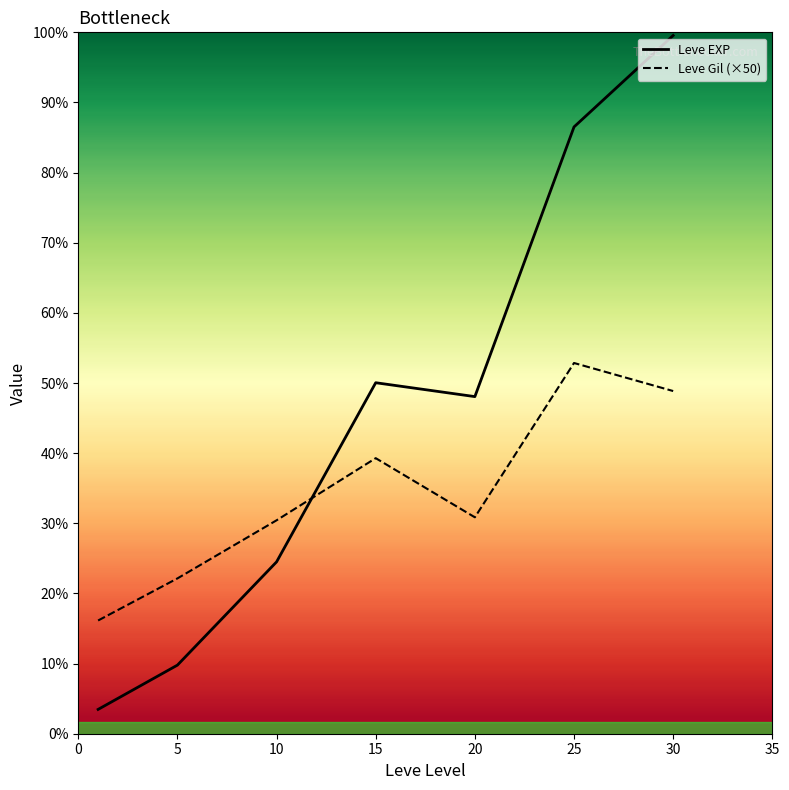

In Leve Gil (×50), how many points are higher than both neighbors (excluding endpoints)?

2